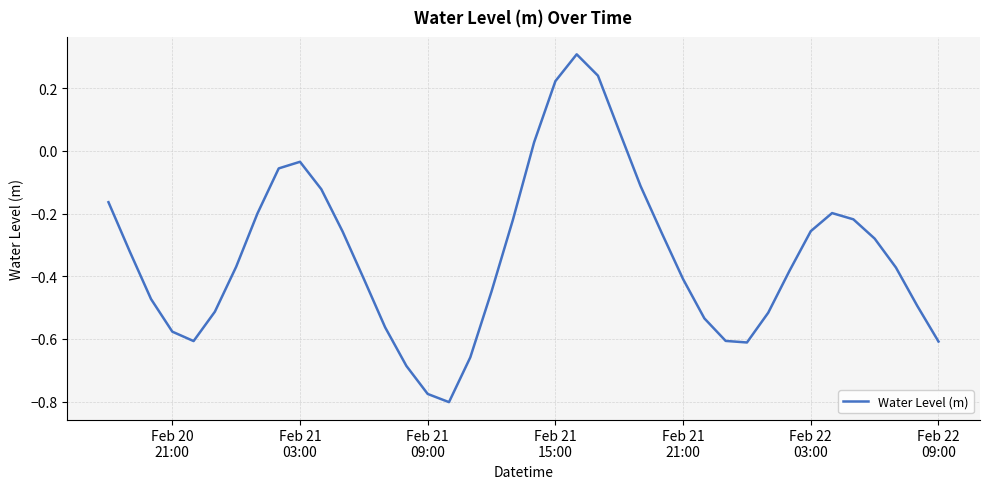

How many interior local peaks (higher than both neighbors) does the data have?

3